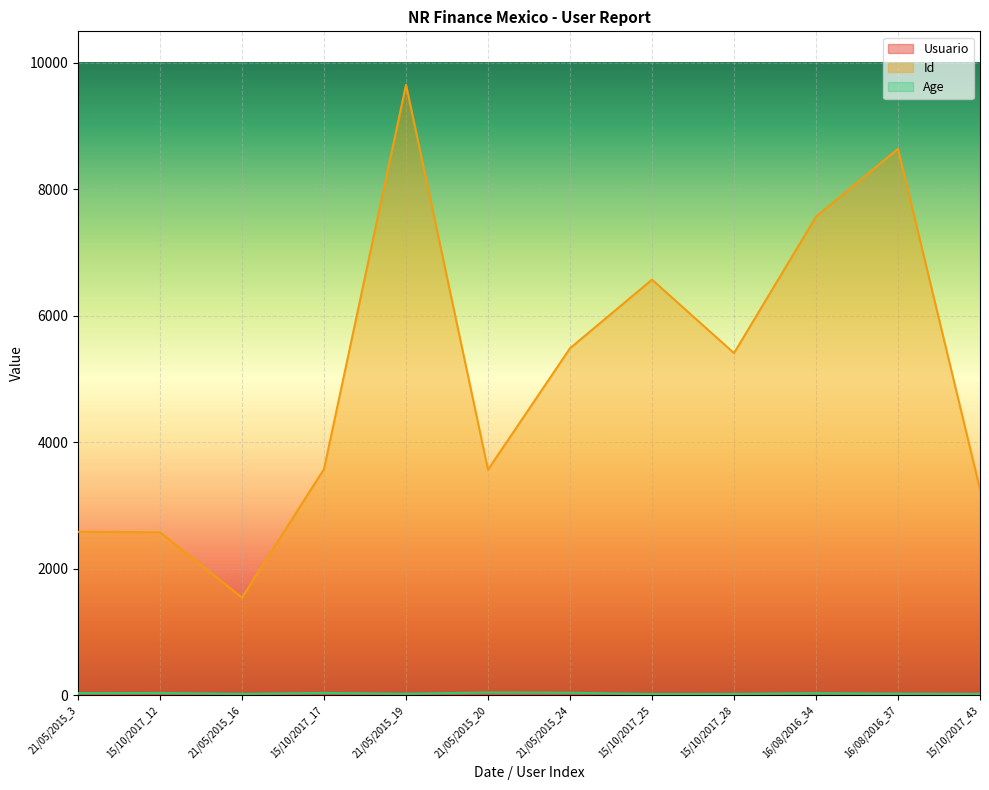

Between 21/05/2015_3 and 16/08/2016_34, which series saw the biggest shift?

Id